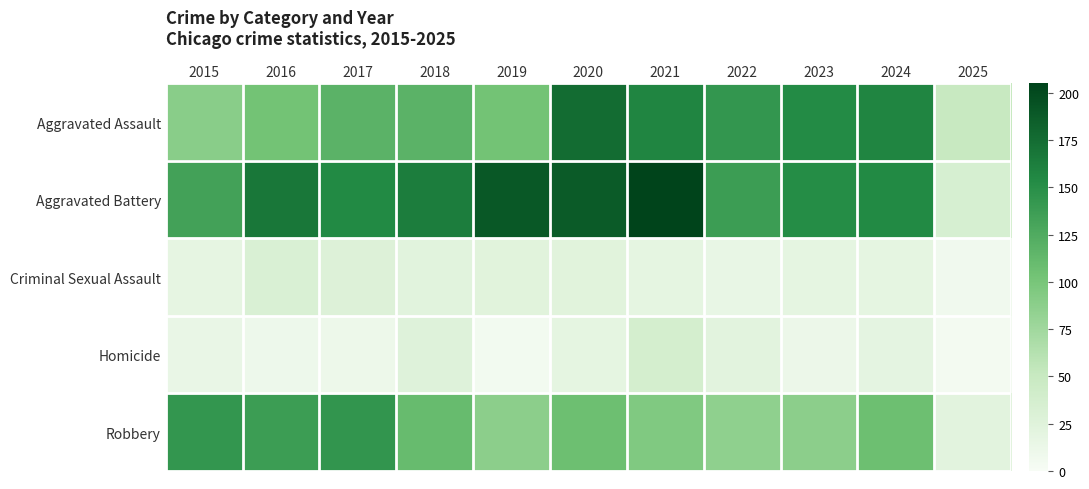

Reading left to right, what are all the values shown in this chart?

Aggravated Assault: 2015=89	2016=103	2017=118	2018=118	2019=103	2020=176	2021=157	2022=143	2023=153	2024=157	2025=50
Aggravated Battery: 2015=133	2016=168	2017=154	2018=163	2019=190	2020=188	2021=205	2022=137	2023=152	2024=154	2025=35
Criminal Sexual Assault: 2015=18	2016=32	2017=28	2018=23	2019=24	2020=24	2021=19	2022=16	2023=19	2024=19	2025=7
Homicide: 2015=15	2016=10	2017=11	2018=26	2019=5	2020=19	2021=37	2022=22	2023=12	2024=20	2025=4
Robbery: 2015=143	2016=137	2017=144	2018=110	2019=88	2020=107	2021=95	2022=85	2023=88	2024=107	2025=22